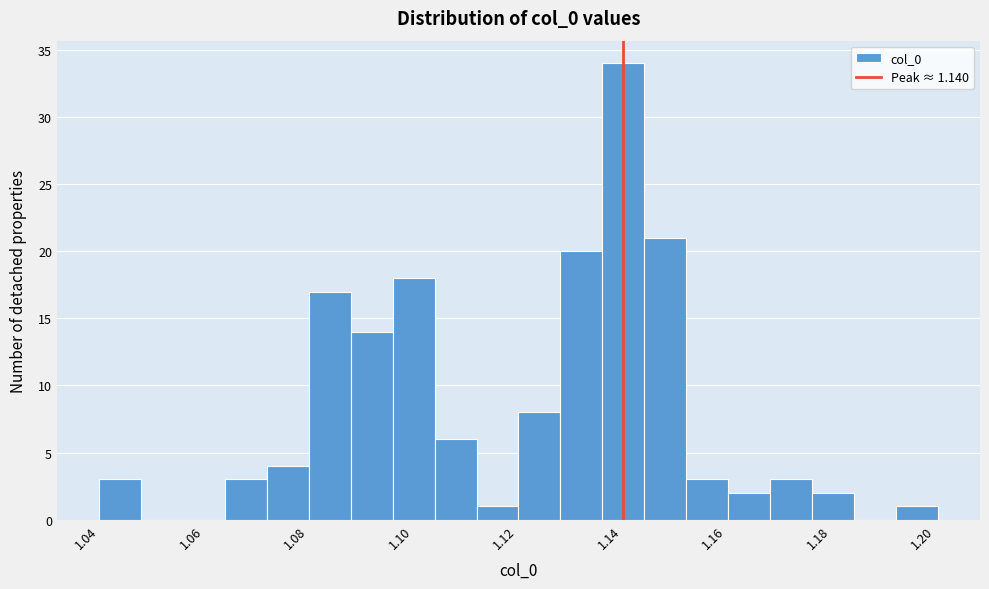

Reading left to right, list every bar in this chart as the range it spans on the x-axis followed by its height. Neither the bar edges nor the heights are printed on the chart, so give them approximately, as read against the axes.

1.040 to 1.048: 3
1.048 to 1.056: 0
1.056 to 1.064: 0
1.064 to 1.072: 3
1.072 to 1.080: 4
1.080 to 1.088: 17
1.088 to 1.096: 14
1.096 to 1.104: 18
1.104 to 1.112: 6
1.112 to 1.120: 1
1.120 to 1.128: 8
1.128 to 1.136: 20
1.136 to 1.144: 34
1.144 to 1.152: 21
1.152 to 1.160: 3
1.160 to 1.168: 2
1.168 to 1.176: 3
1.176 to 1.184: 2
1.184 to 1.192: 0
1.192 to 1.200: 1